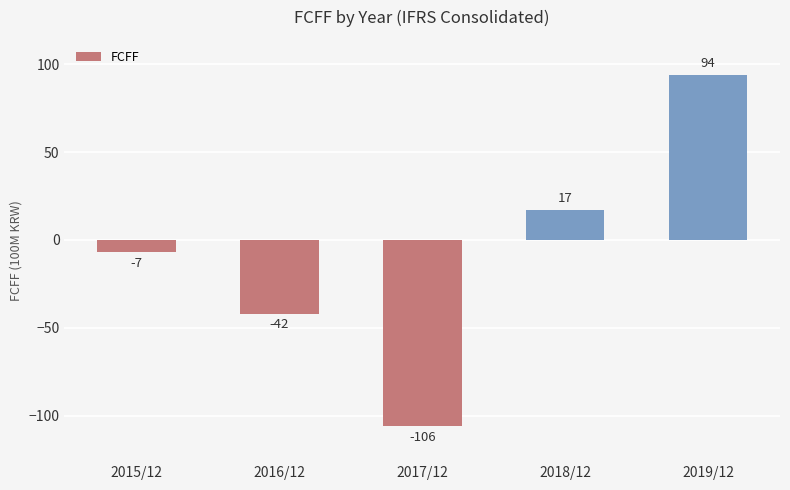

What is the difference between the values at 2016/12 and 2019/12?

136